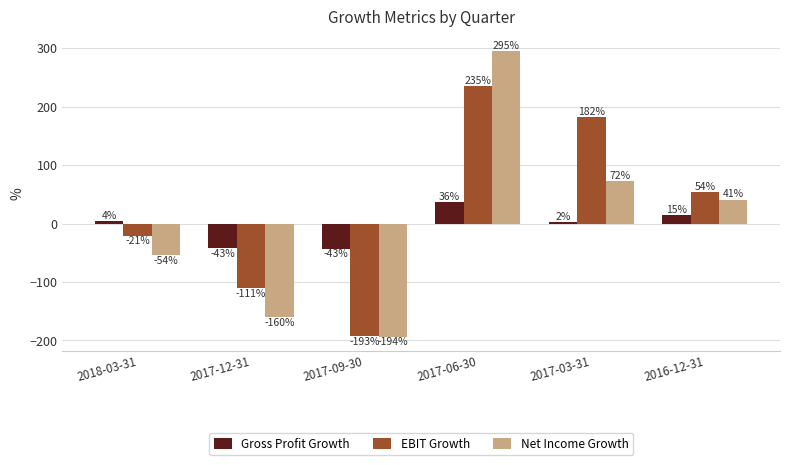

What is the total value across all series at 2017-06-30?

567.0